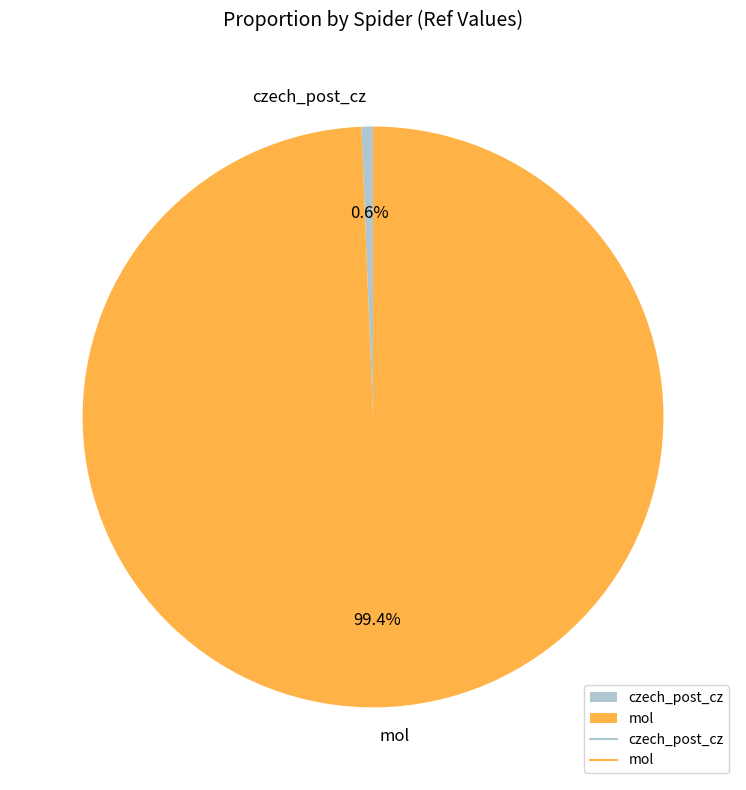

To the nearest percent, what portion does czech_post_cz represent?

1%